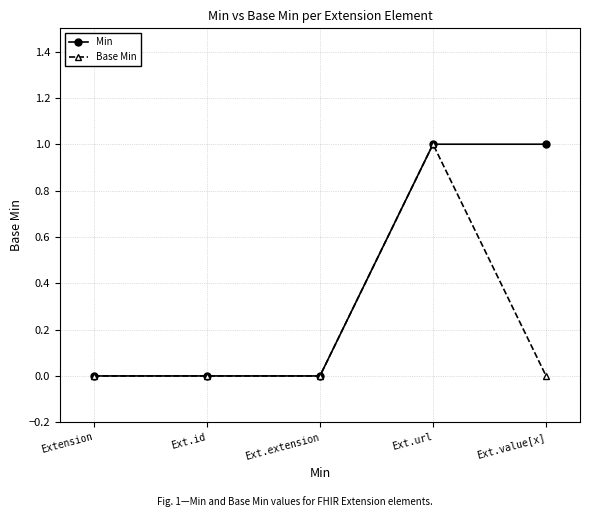

Which series has the largest total across all categories?

Min